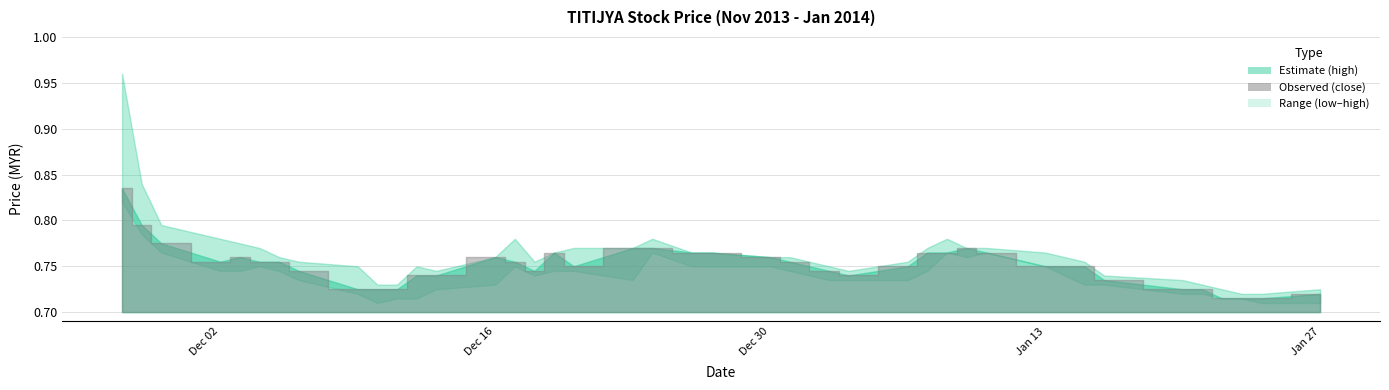

The value of close at 2014-01-20 is 1.0. True or false?

False